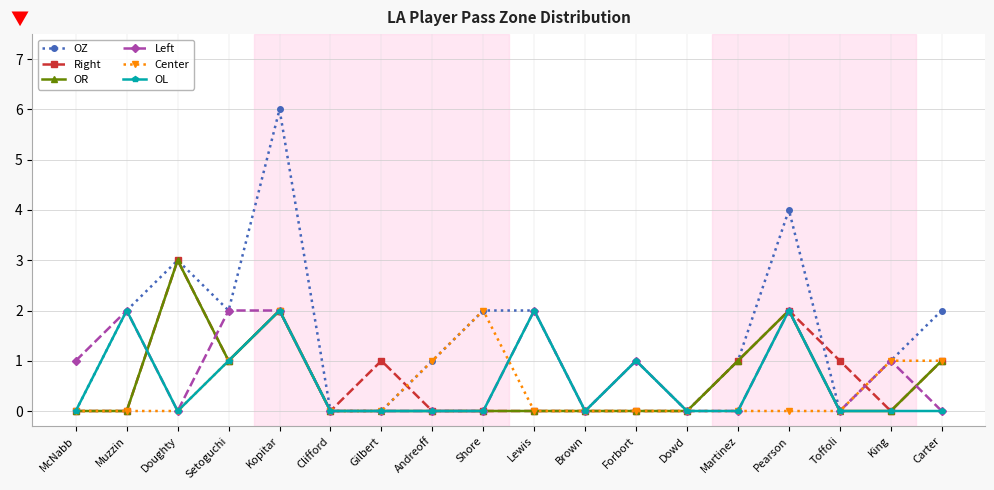

Reading left to right, extract all data points from this chart.

OZ: 0	2	3	2	6	0	0	1	2	2	0	1	0	1	4	0	1	2
Right: 0	0	3	1	2	0	1	0	0	0	0	0	0	1	2	1	0	1
OR: 0	0	3	1	2	0	0	0	0	0	0	0	0	1	2	0	0	1
Left: 1	2	0	2	2	0	0	0	0	2	0	1	0	0	2	0	1	0
Center: 0	0	0	1	2	0	0	1	2	0	0	0	0	0	0	0	1	1
OL: 0	2	0	1	2	0	0	0	0	2	0	1	0	0	2	0	0	0